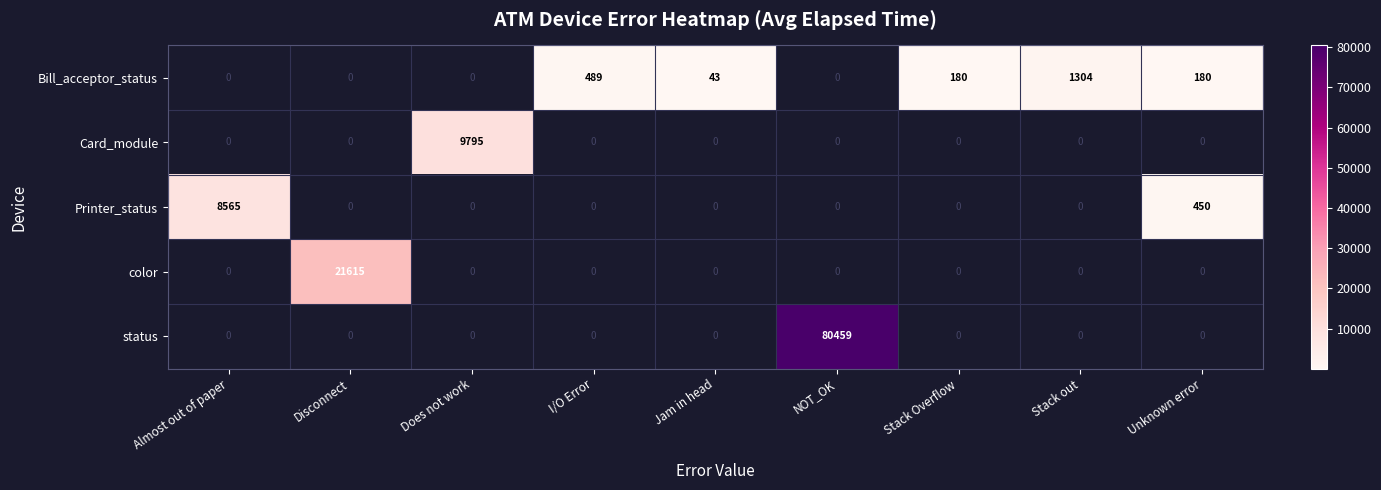

Count the number of categories in the chart.

9